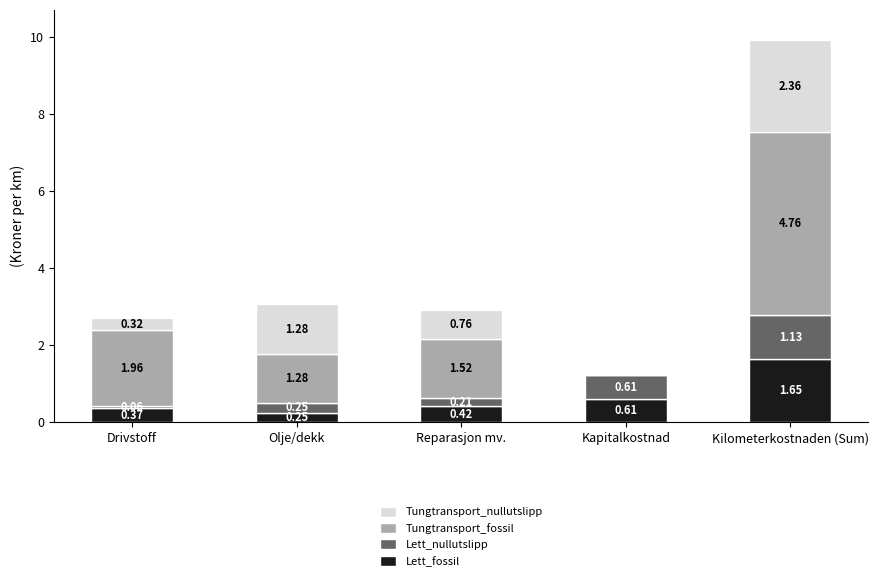

Where is Lett_fossil nearest to the value 0?

Olje/dekk